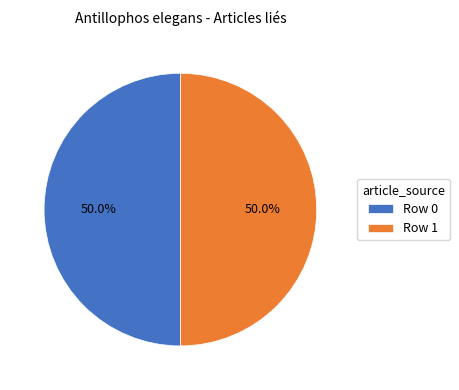

To the nearest percent, what is the average slice percentage?

50%